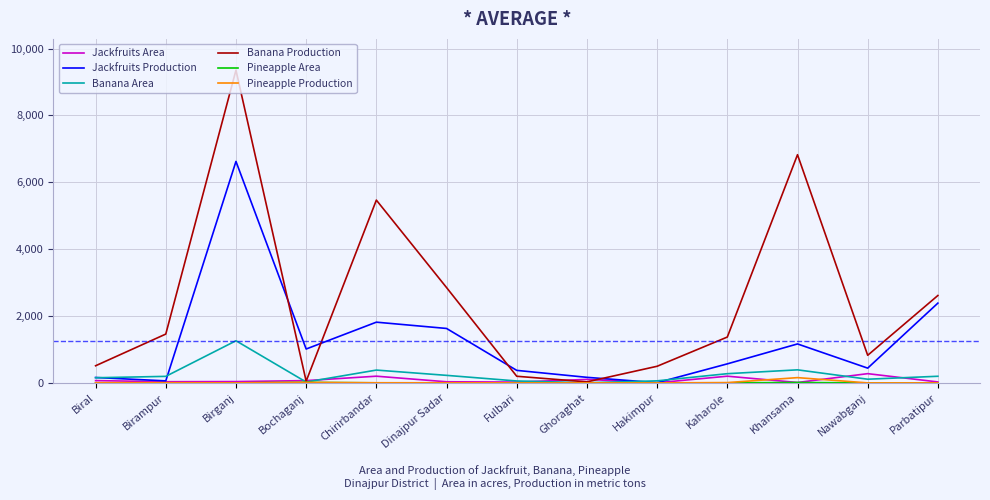

How many values in the Banana Production series are below 1371?

6